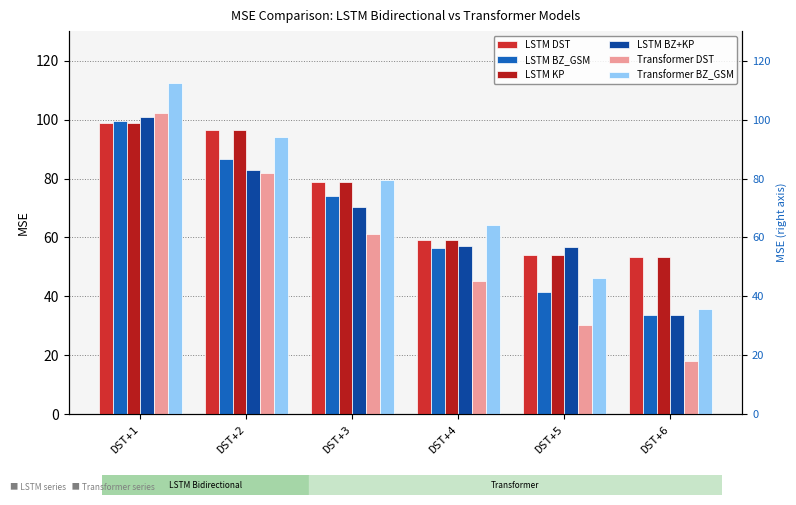

Reading left to right, list all the values displayed in this chart.

LSTM DST: DST+1=98.7	DST+2=96.4	DST+3=78.7	DST+4=59.0	DST+5=54.2	DST+6=53.5
LSTM BZ_GSM: DST+1=99.4	DST+2=86.6	DST+3=74.2	DST+4=56.3	DST+5=41.5	DST+6=33.8
LSTM KP: DST+1=98.7	DST+2=96.4	DST+3=78.7	DST+4=59.0	DST+5=54.2	DST+6=53.5
LSTM BZ+KP: DST+1=100.8	DST+2=83.0	DST+3=70.4	DST+4=57.0	DST+5=56.6	DST+6=33.8
Transformer DST: DST+1=102.4	DST+2=81.9	DST+3=61.1	DST+4=45.3	DST+5=30.3	DST+6=17.9
Transformer BZ_GSM: DST+1=112.4	DST+2=94.0	DST+3=79.6	DST+4=64.2	DST+5=46.3	DST+6=35.8